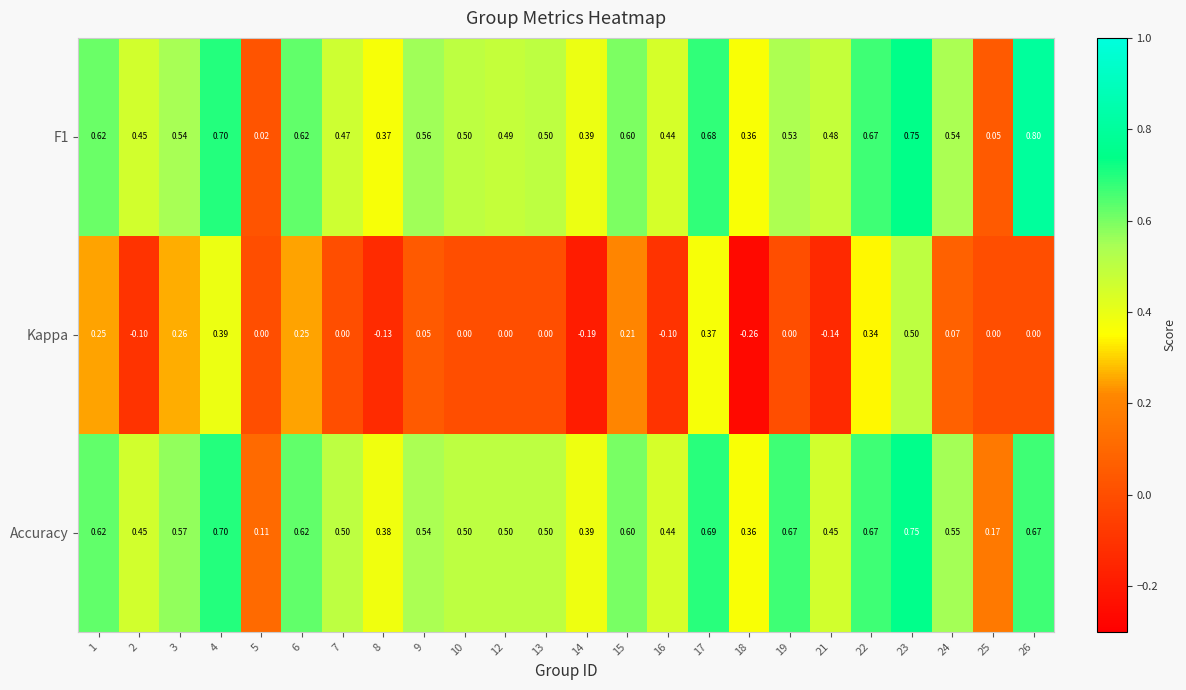

Is the value of F1 at 25 greater than the value of Accuracy at 8?

No